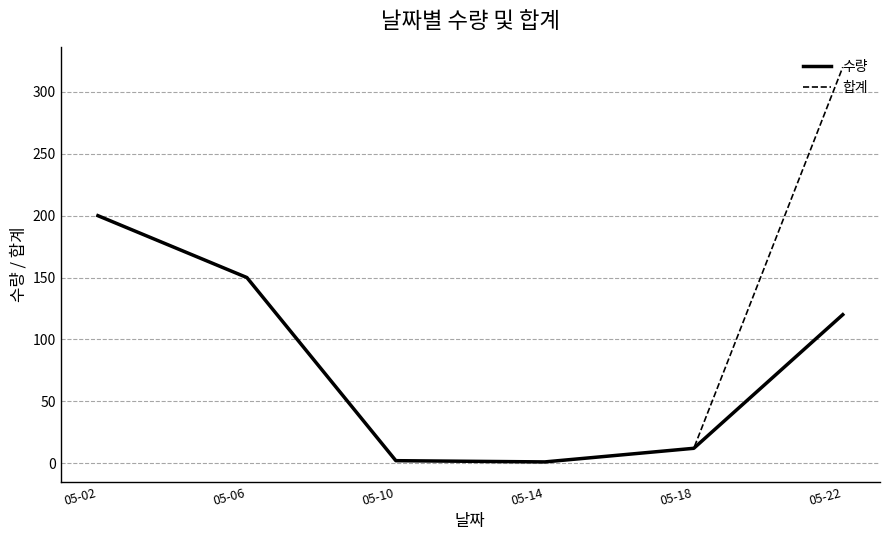

Rank the series by their maximum value, from lowest to highest.

수량, 합계